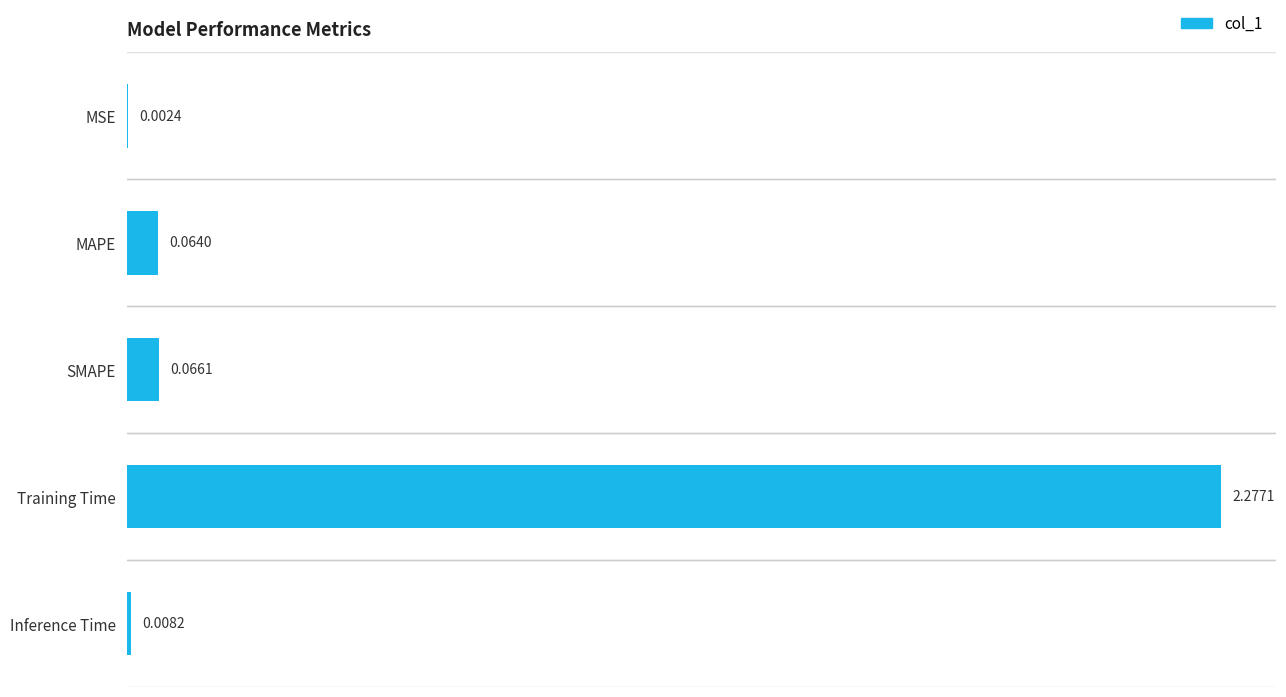

Where is the data nearest to the value 1?

SMAPE